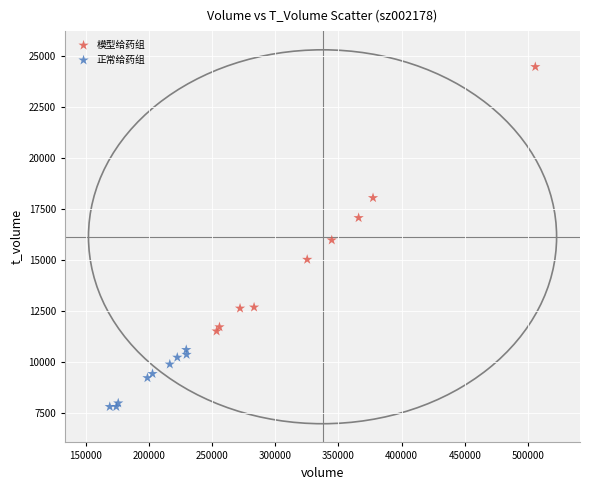

Which series reaches the minimum Y coordinate?

正常给药组